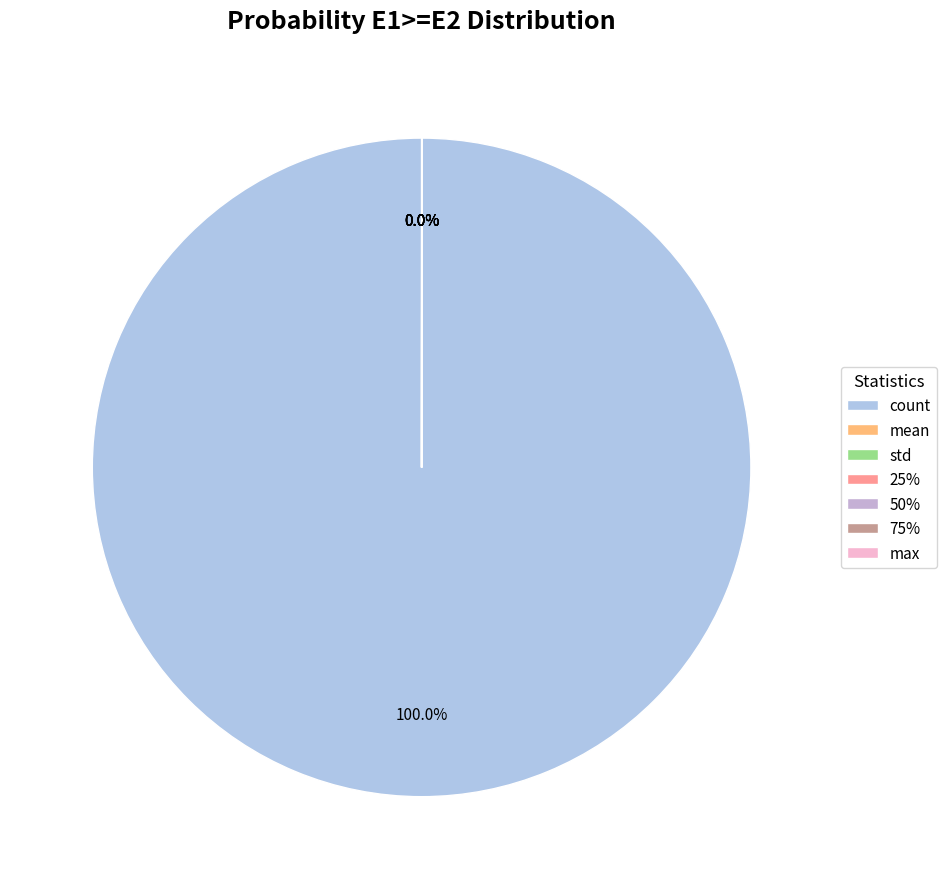

Which has a higher value, mean or count?

count